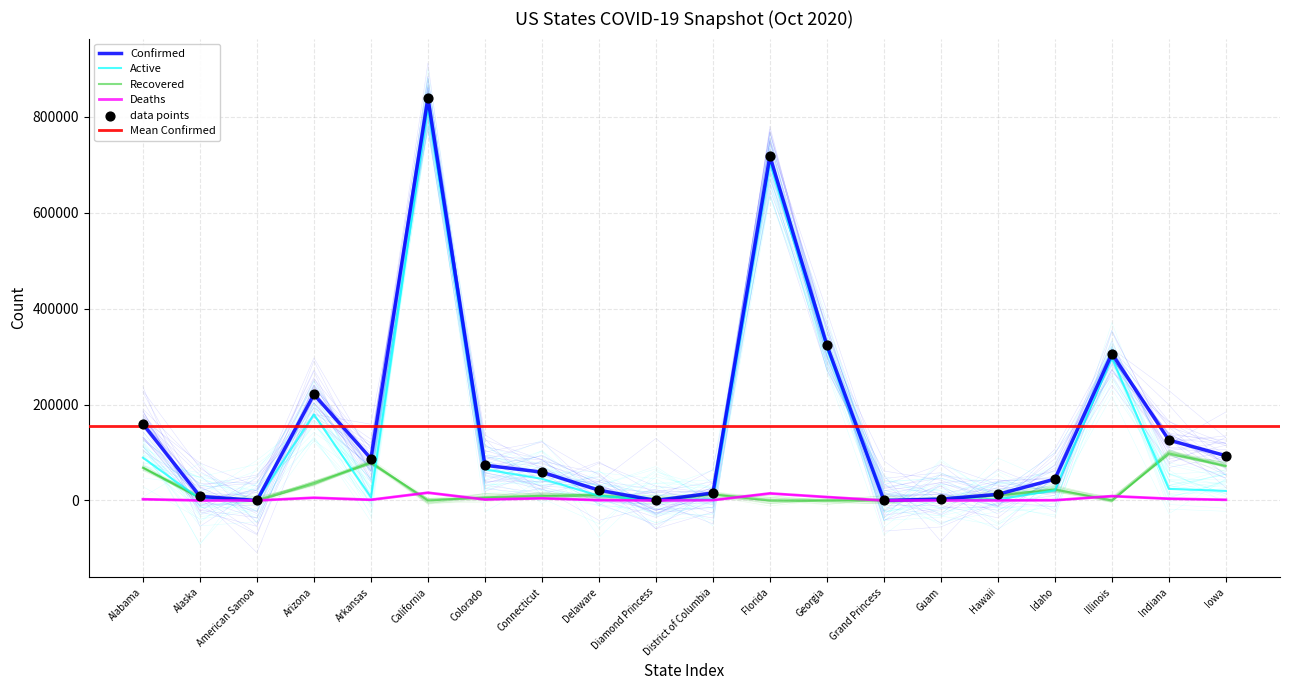

What are all the series names shown in the legend?

Confirmed, Deaths, Recovered, Active